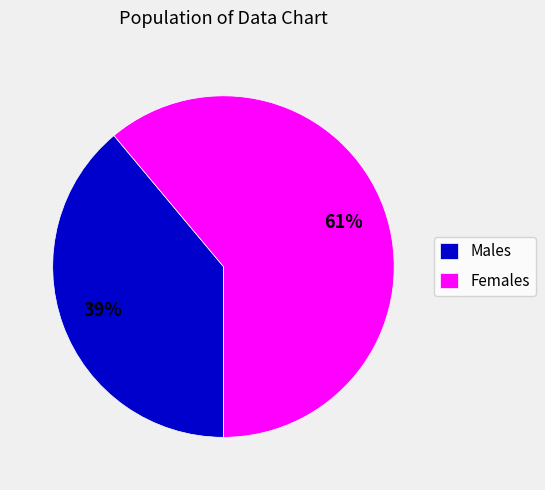

Is it true that Females is 50% of the pie?

False